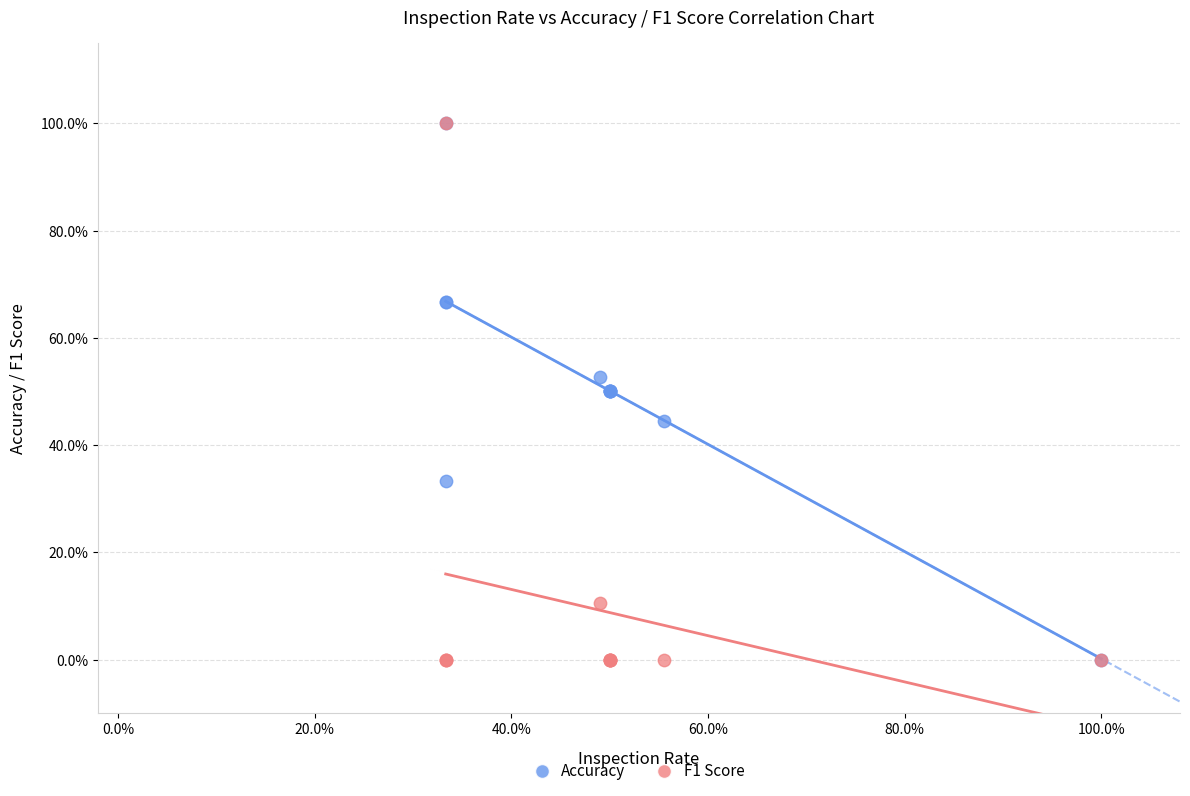

What are all the series names shown in the legend?

Accuracy, F1 Score